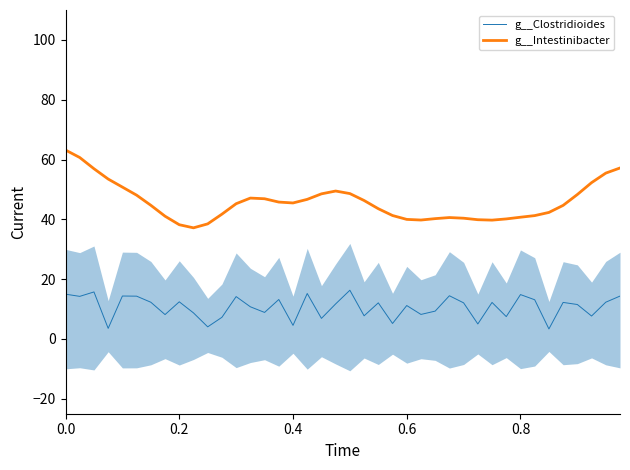

What is the difference between the second highest and second lowest values in the g__Clostridioides series?

12.2